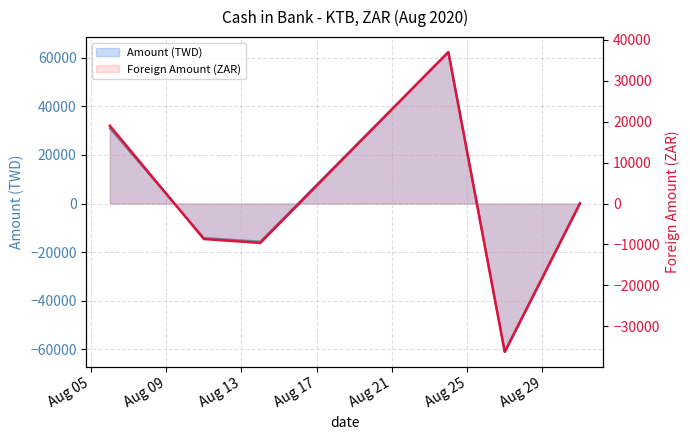

What are all the series names shown in the legend?

Amount (TWD), Foreign Amount (ZAR)